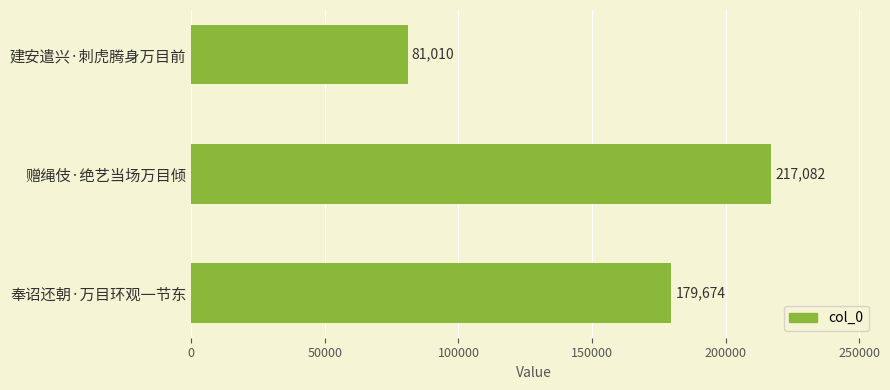

Which label corresponds to the largest value in the chart?

赠绳伎·绝艺当场万目倾